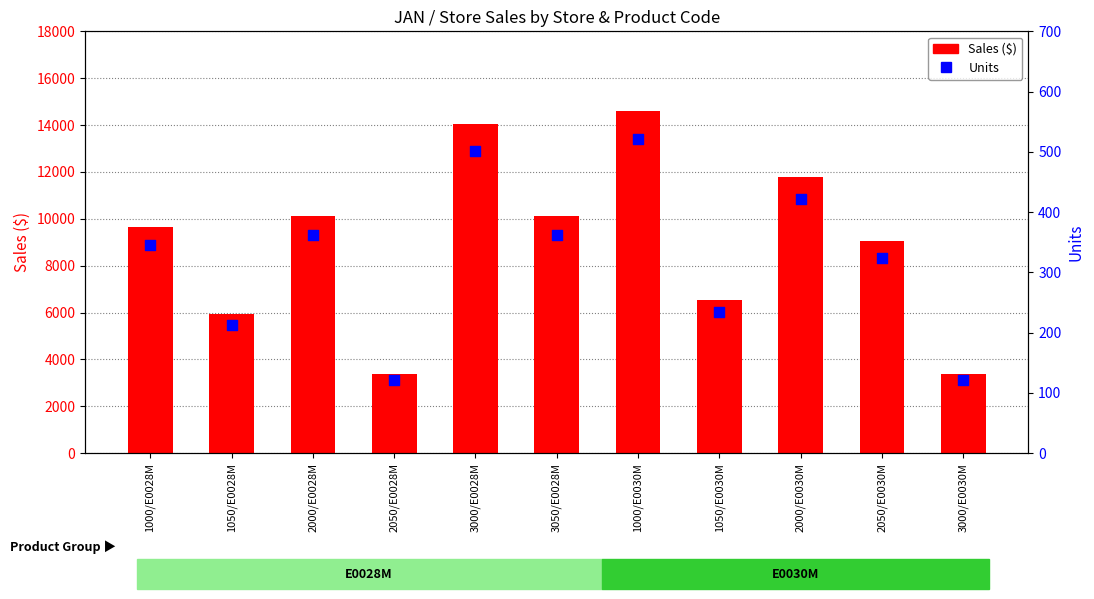

Is the value of Units at 1050/E0028M greater than the value of Sales ($) at 1000/E0028M?

No